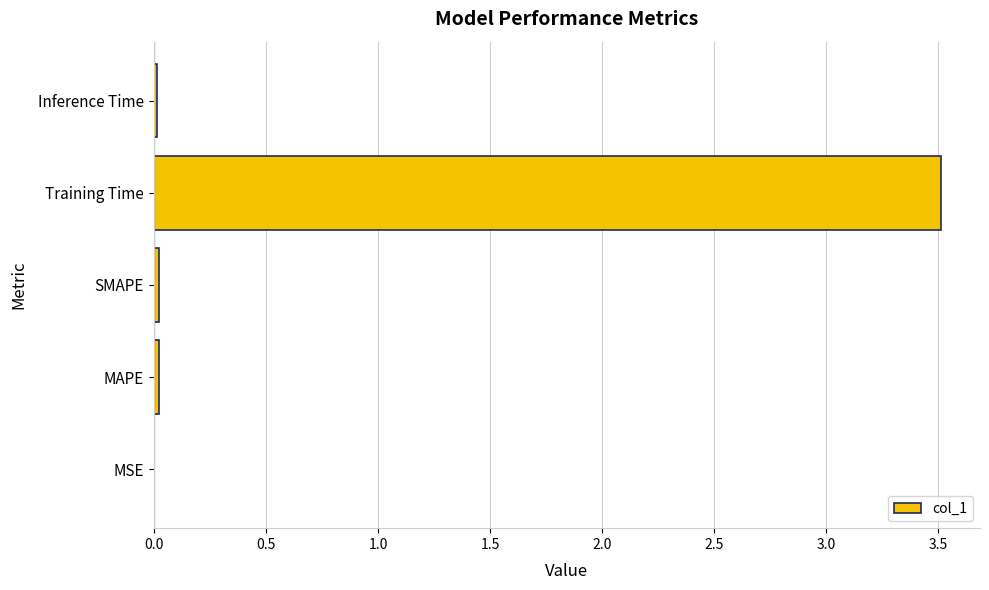

At which category does the chart reach its peak across all series?

Training Time